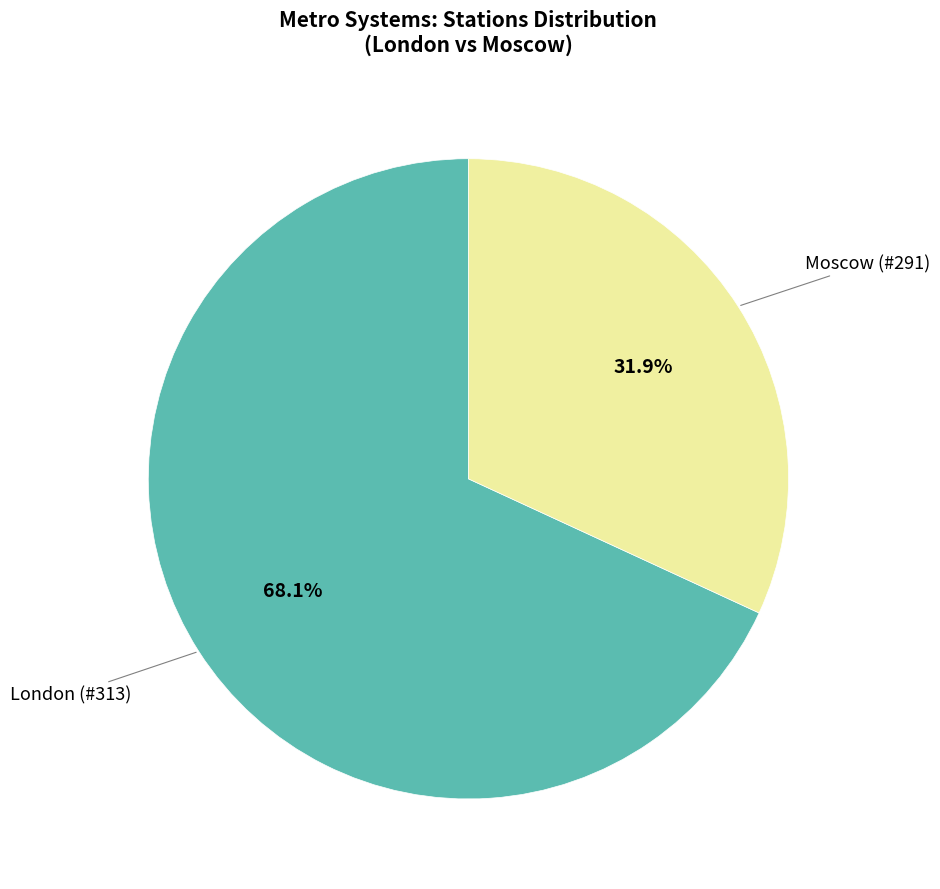

Is there a majority slice in this chart?

Yes